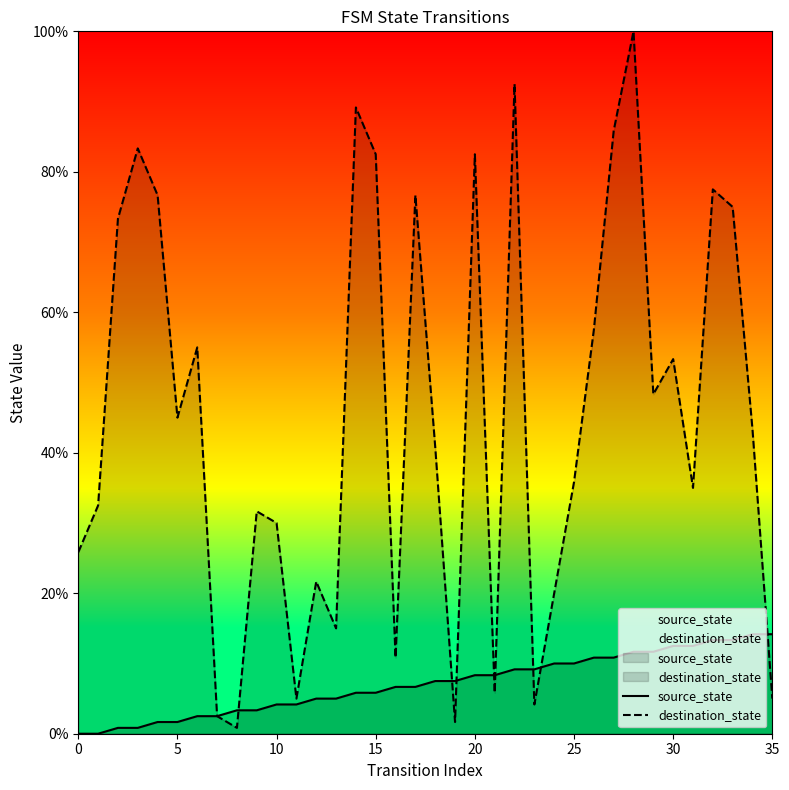

Where do source_state and destination_state first cross each other?

8 and 9